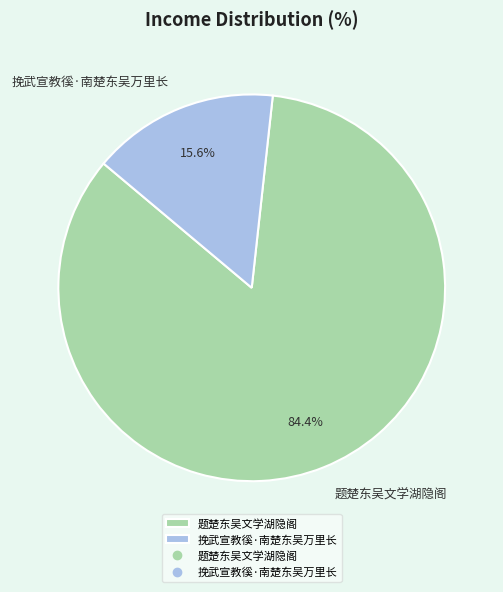

How many slices are in this pie chart?

2